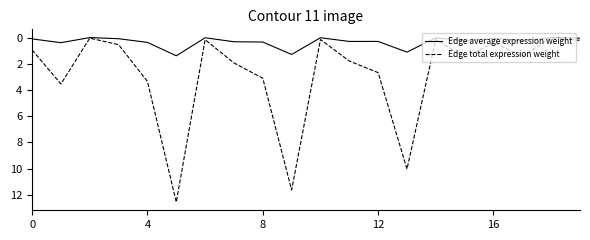

What is the highest value of the Edge average expression weight series?

1.4